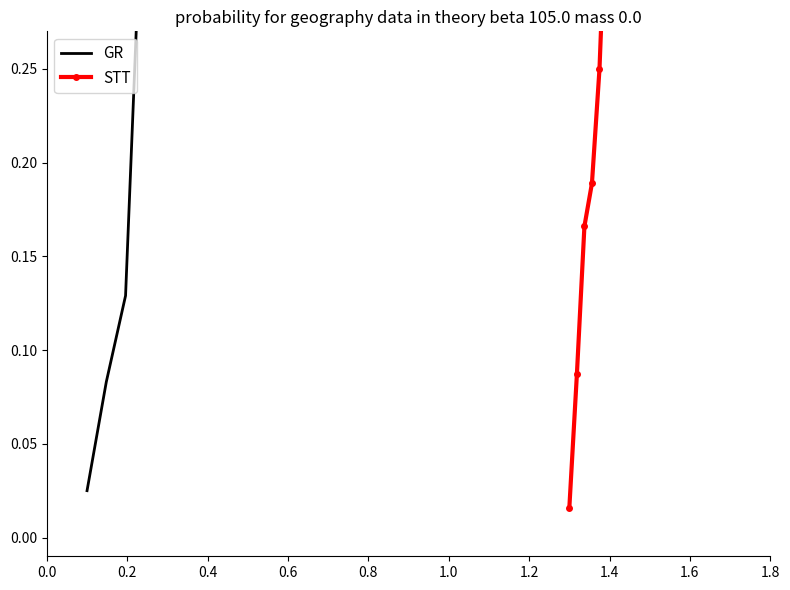

Is this an area chart (filled region under the line)?

No